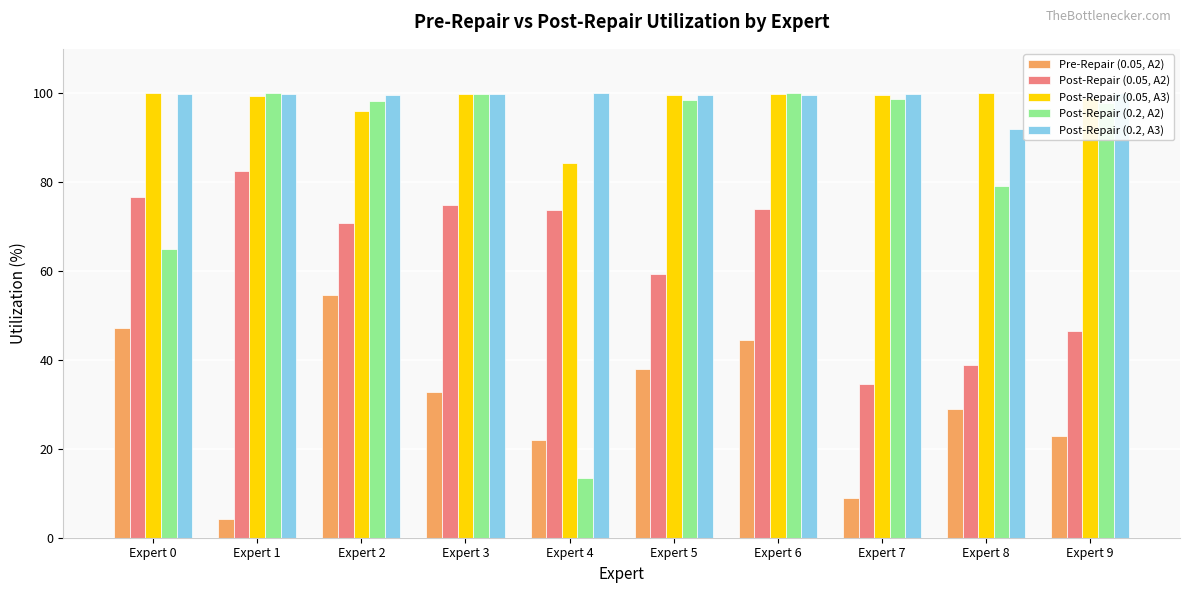

What is the sum of the Post-Repair (0.05, A2) values at Expert 2 and Expert 5?

130.2